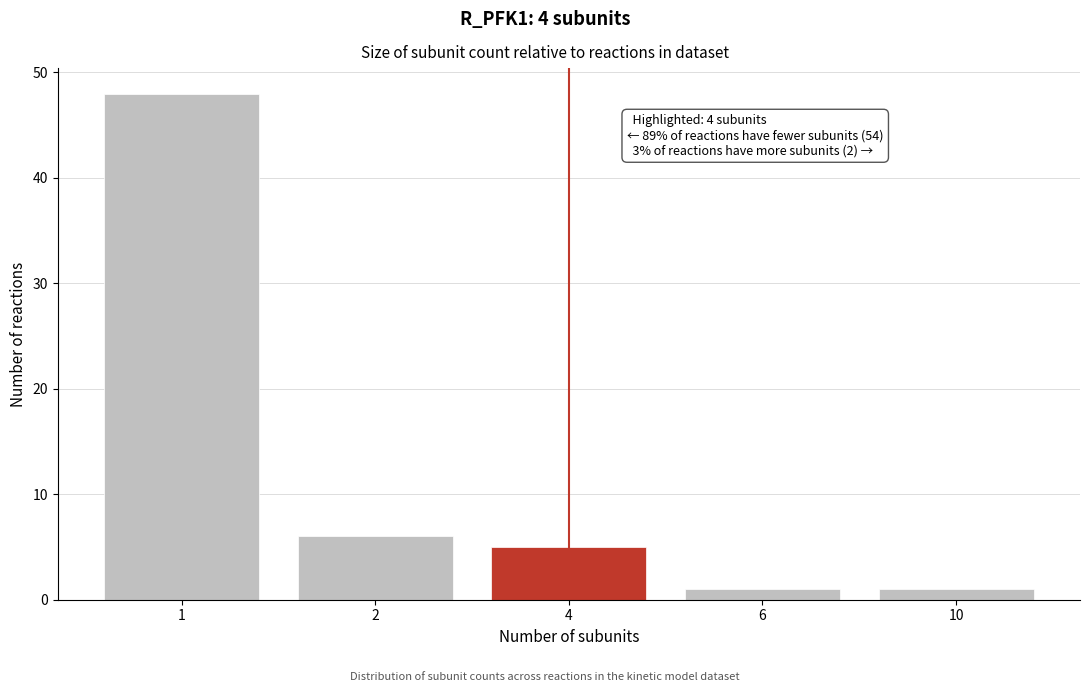

Reading right to left, what are all the values shown in this chart?

1	1	5	6	48